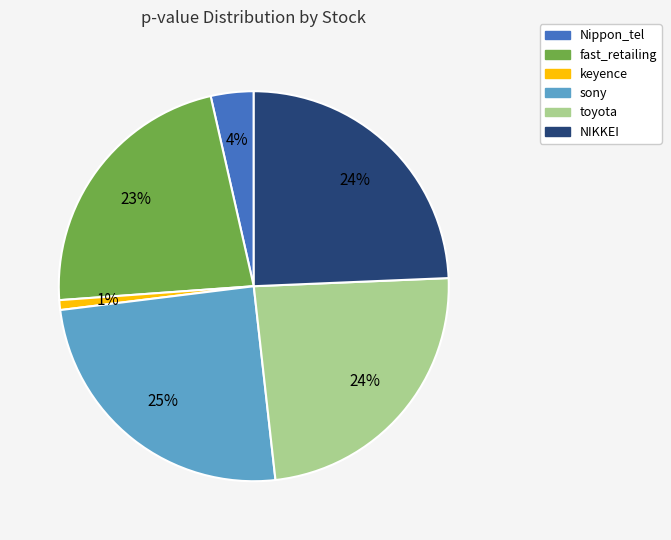

Is the sum of fast_retailing and toyota greater than half?

No